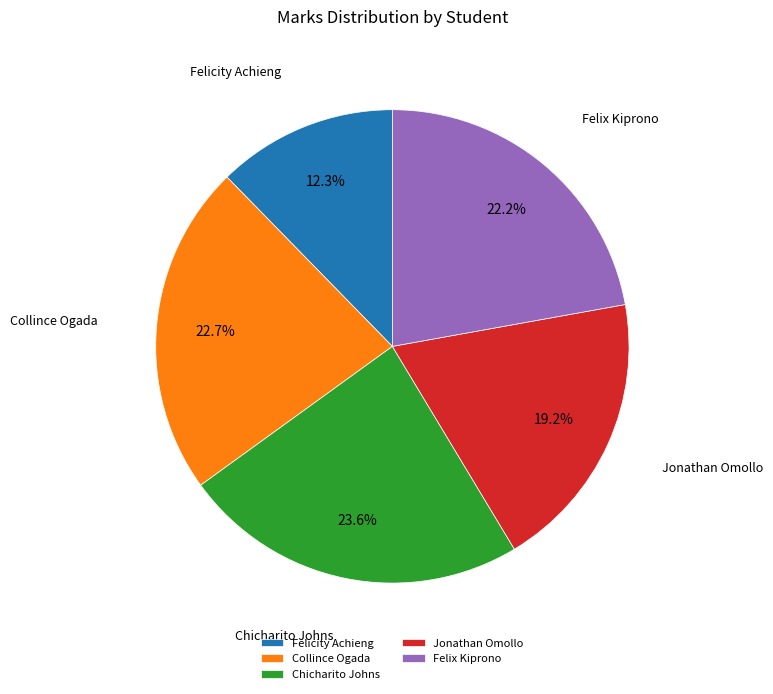

How many slices are in this pie chart?

5